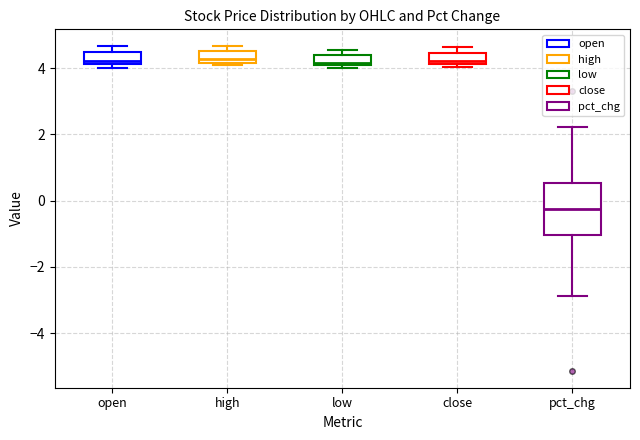

Which box is the tallest, from its lower edge to its upper edge?

pct_chg